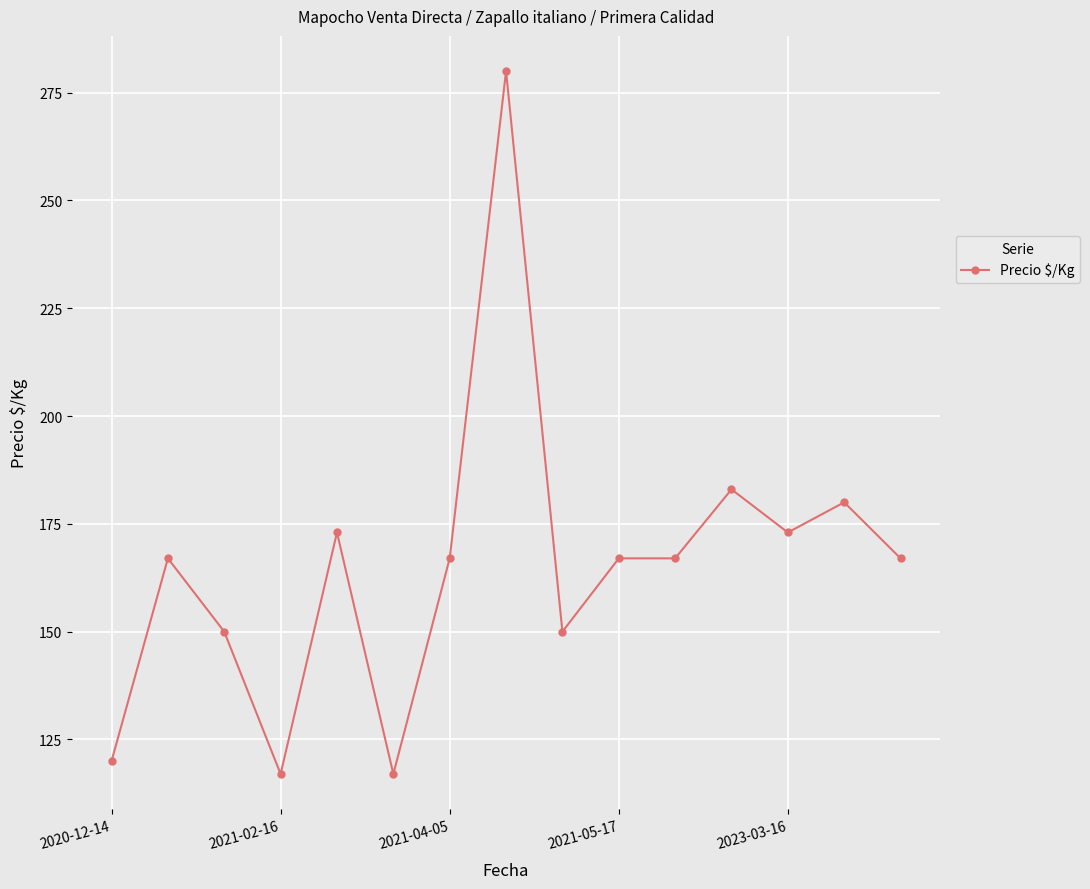

What is the smallest value displayed?

117